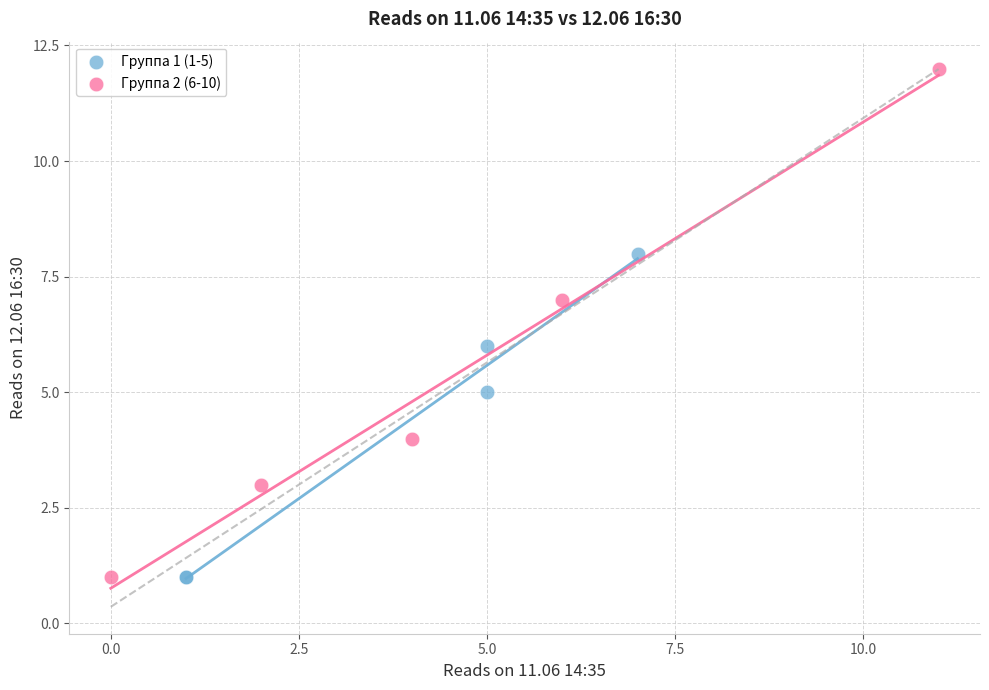

Which series contains the highest Y value?

Группа 2 (6-10)